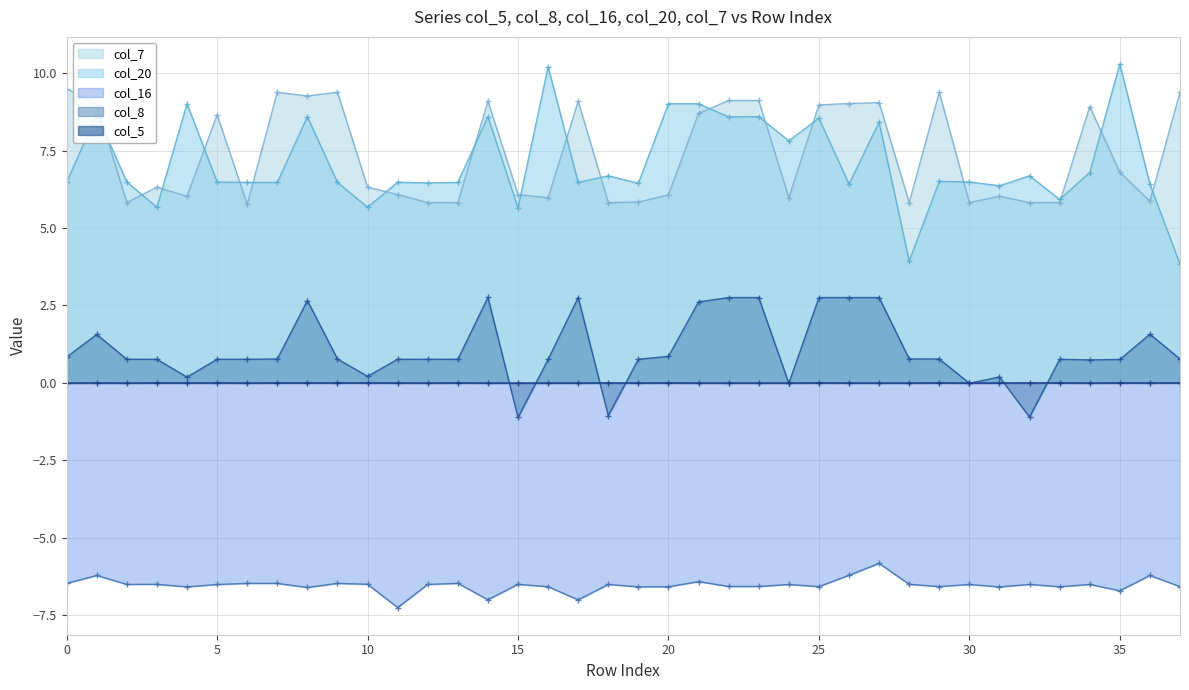

At which category does col_16 reach its first local peak?

1